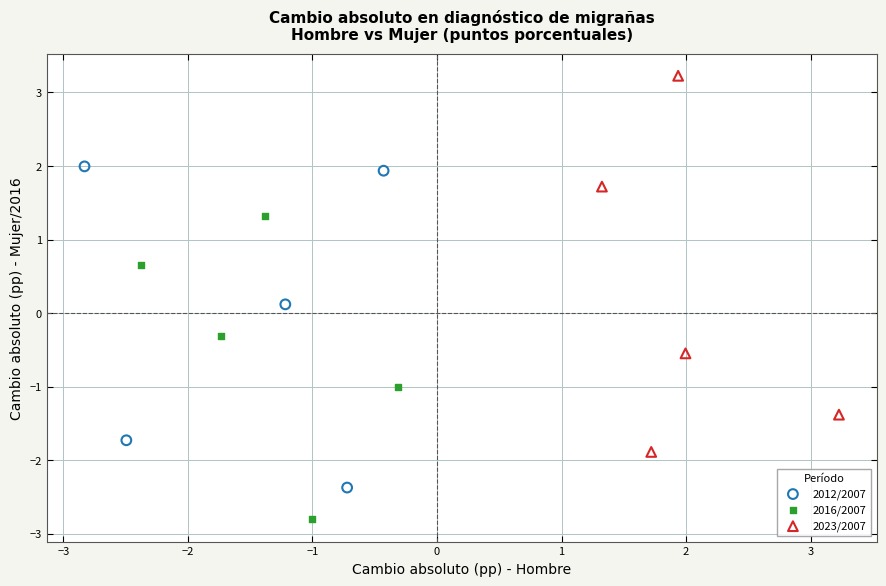

Which series has the largest Y range (max minus min)?

2023/2007